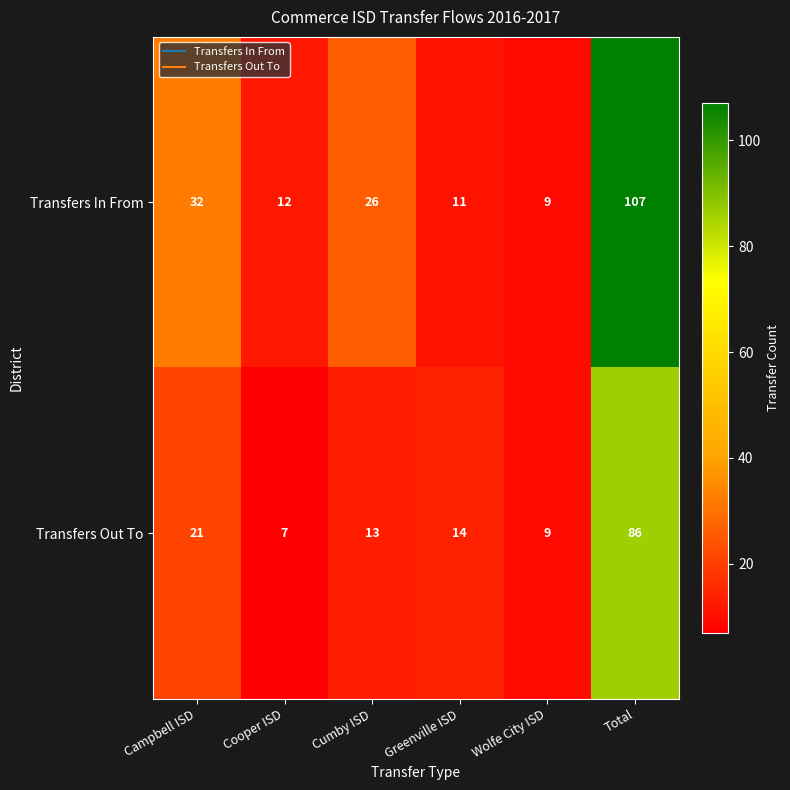

At Total, list the series in order from smallest to largest.

Transfers Out To, Transfers In From